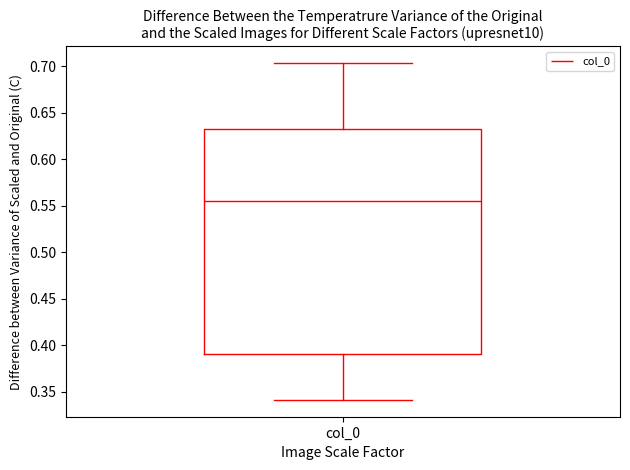

Where is the lower edge of the box for col_0 on the y-axis? The values are not printed on the chart, so give them approximately, as read against the axis.

0.390